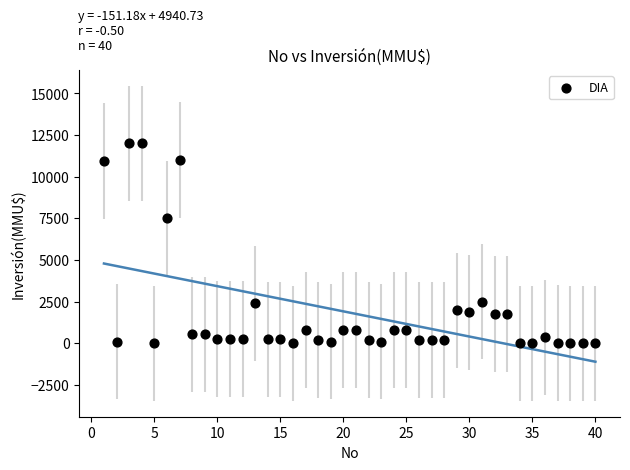

What is the range of Y values (max minus min)?

12000